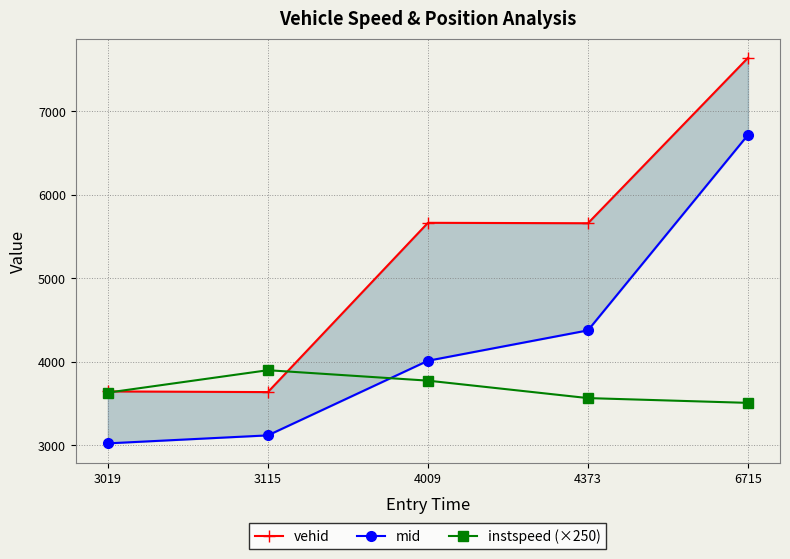

Rank the series by their average value, from highest to lowest.

vehid, mid, instspeed (×250)